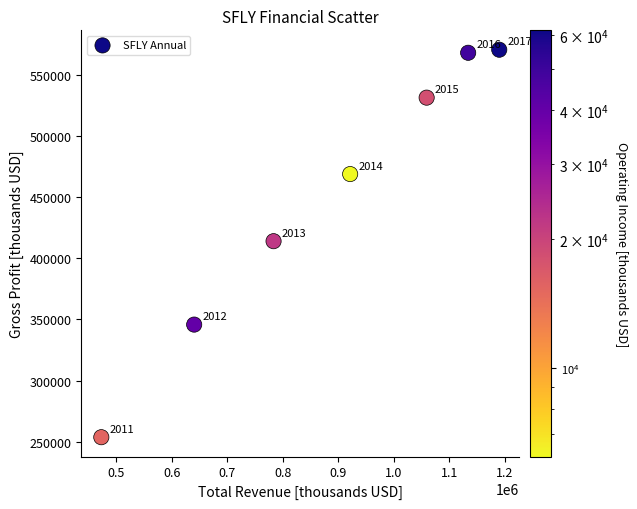

What Y value in the scatter plot is closest to 412150?

414000